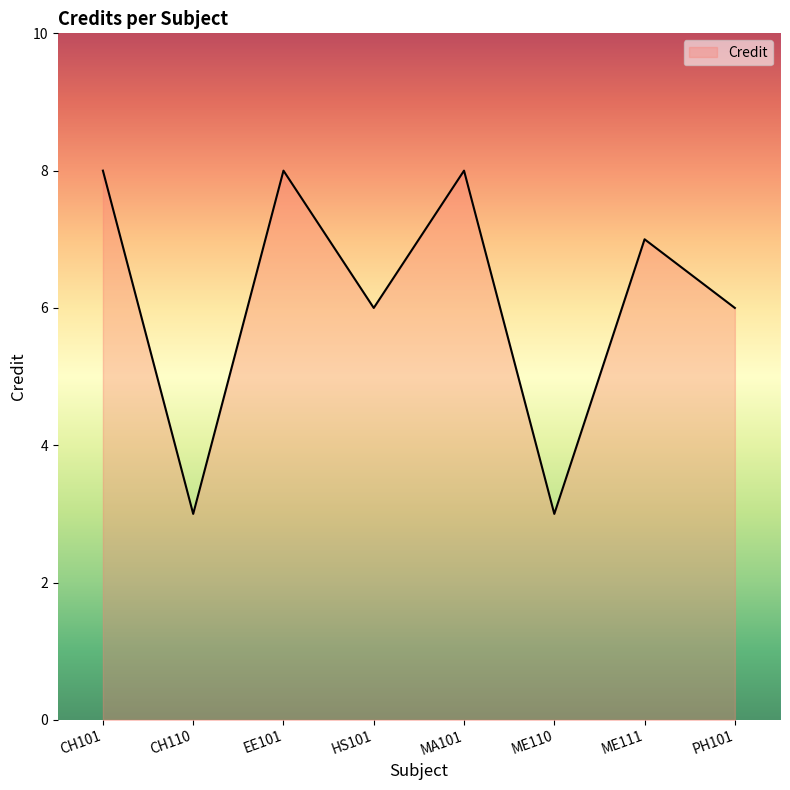

True or false: the data shows 1 at CH110.

False